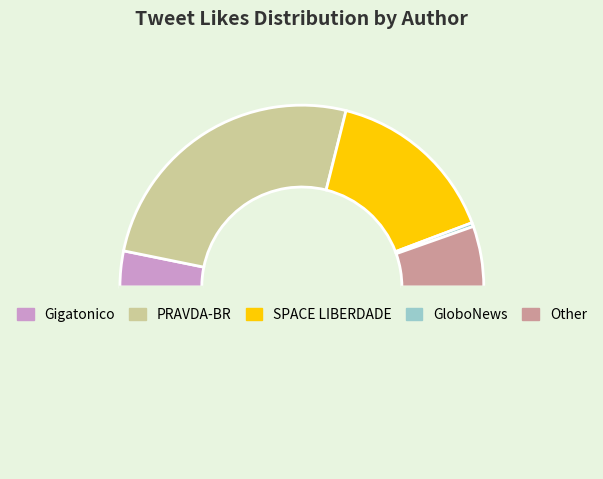

Count the number of slices in the pie.

6